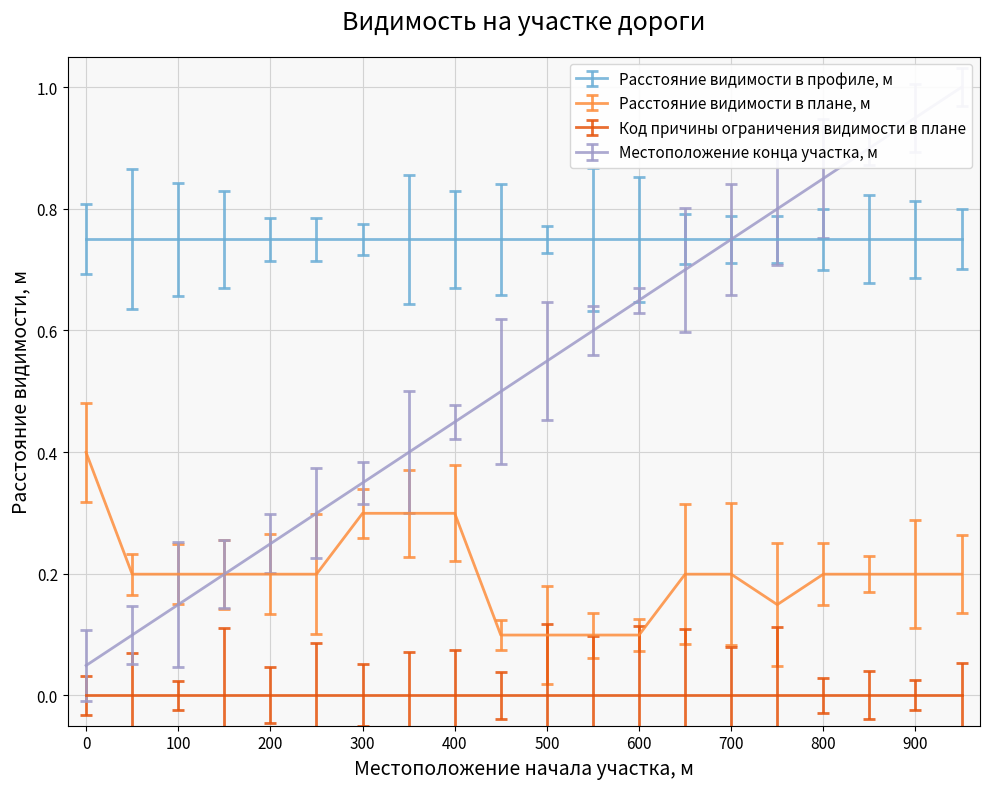

What is the difference between the highest and lowest values at 300?

0.1